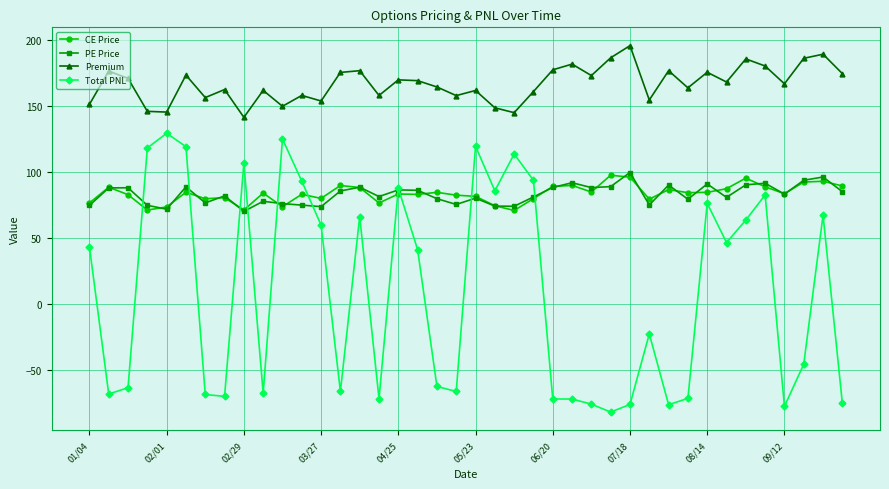

What is the highest value of the CE Price series?

97.8